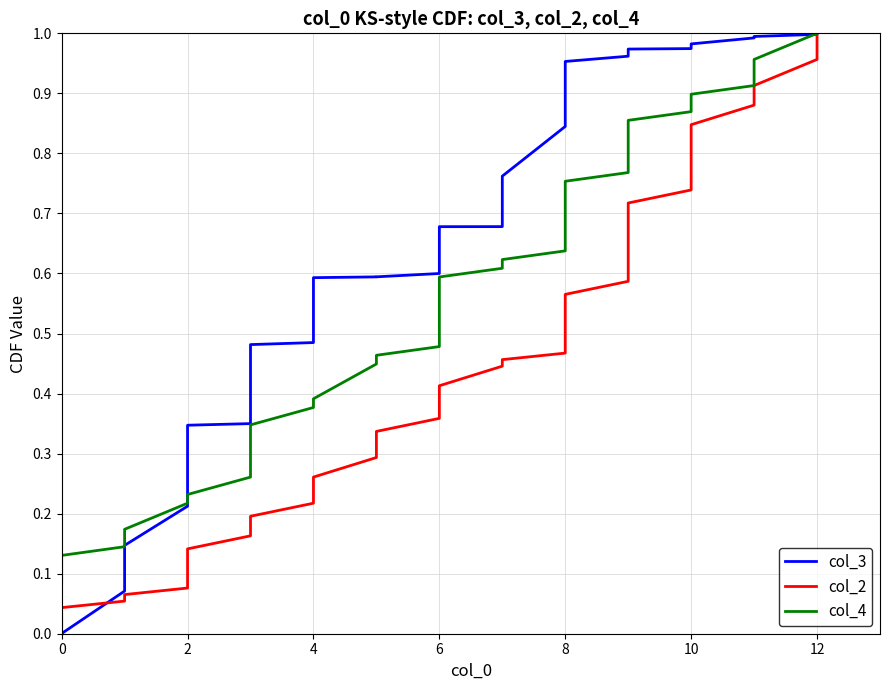

What is the sum of all col_3 values?

25.0